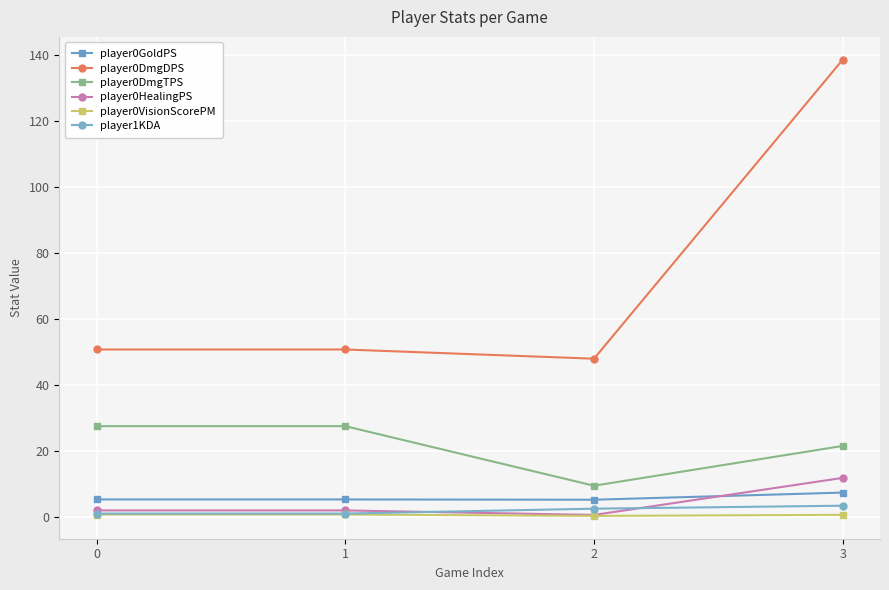

What is the greatest value displayed?

138.6